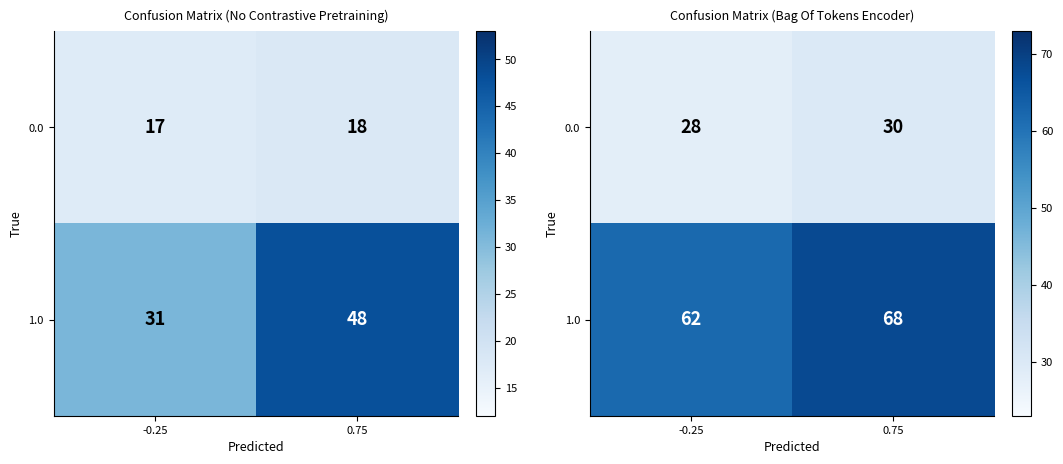

What is the total value across all series at 0.75?

98